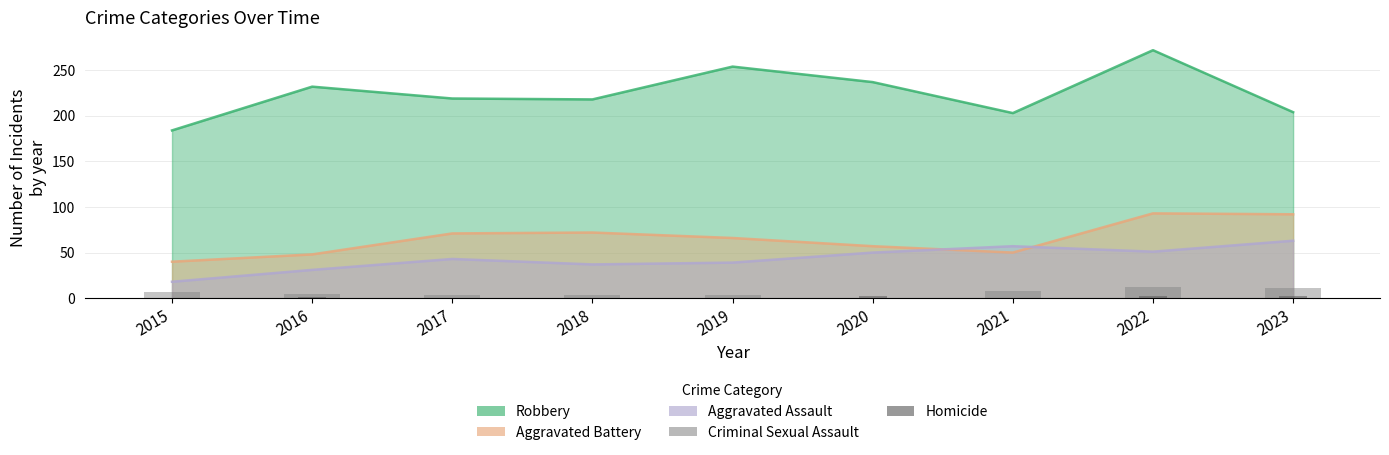

How many groups of bars are there?

9